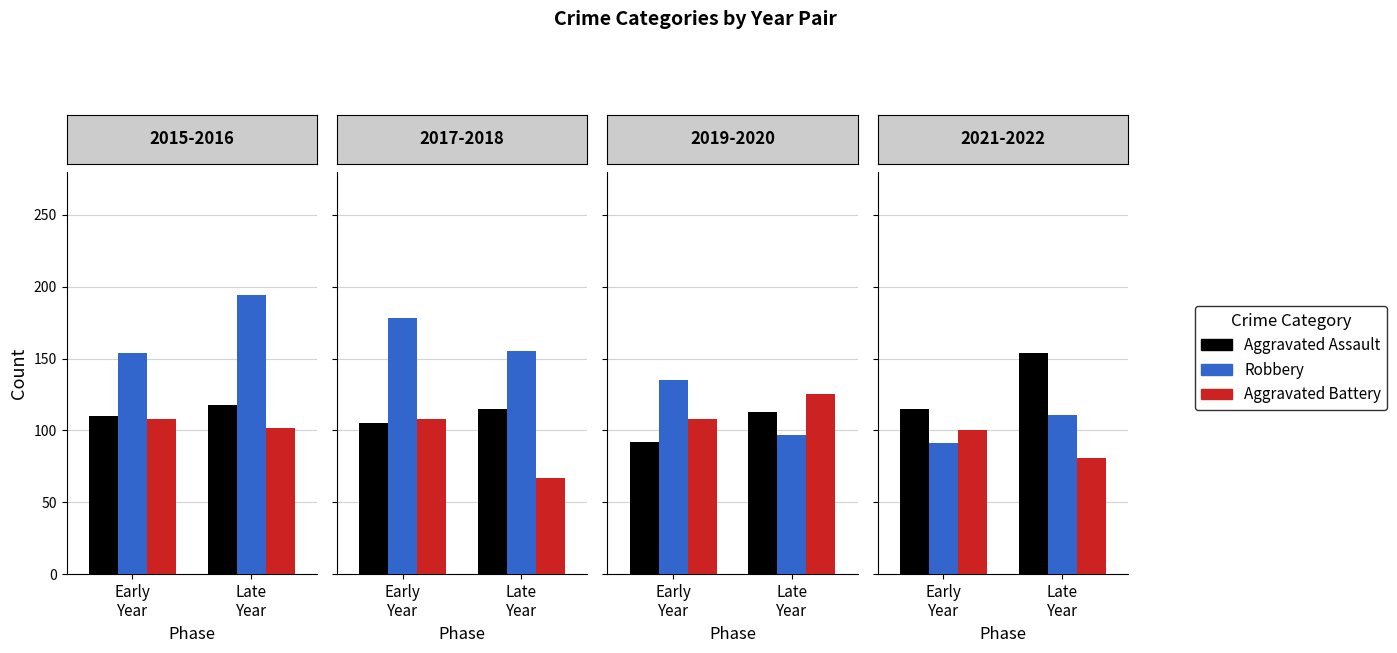

Is the value of Robbery at Early
Year greater than the value of Aggravated Battery at Late
Year?

Yes